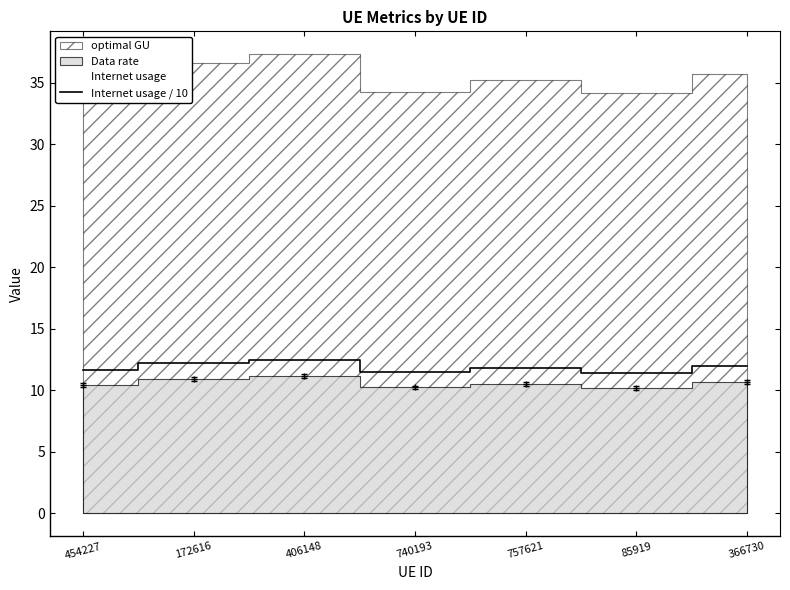

Reading left to right, extract all data points from this chart.

11.7	12.3	12.5	11.5	11.8	11.4	12.0